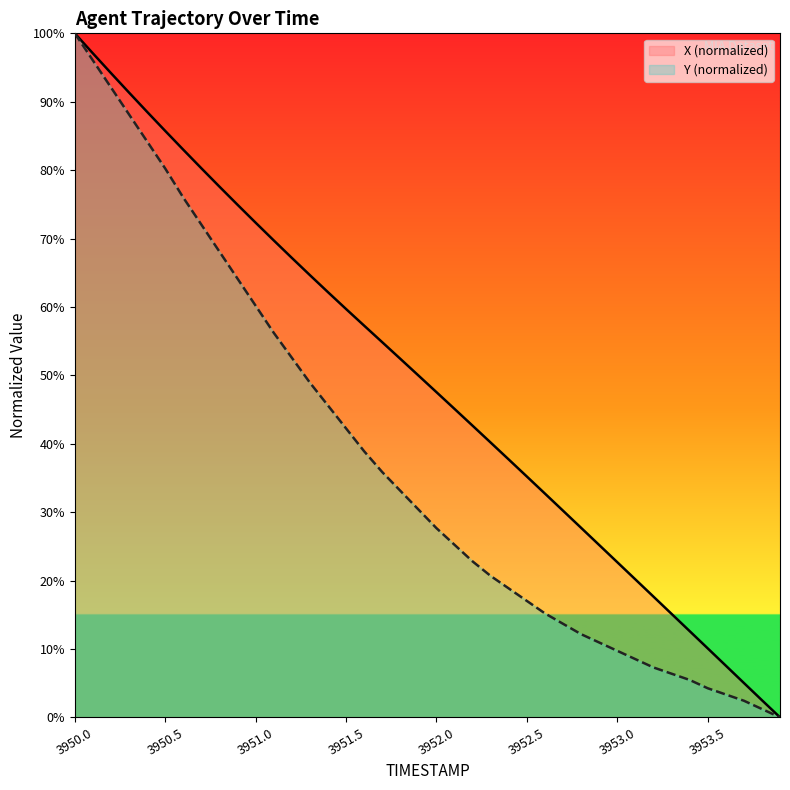

At how many categories does at least one series exceed 96?

2